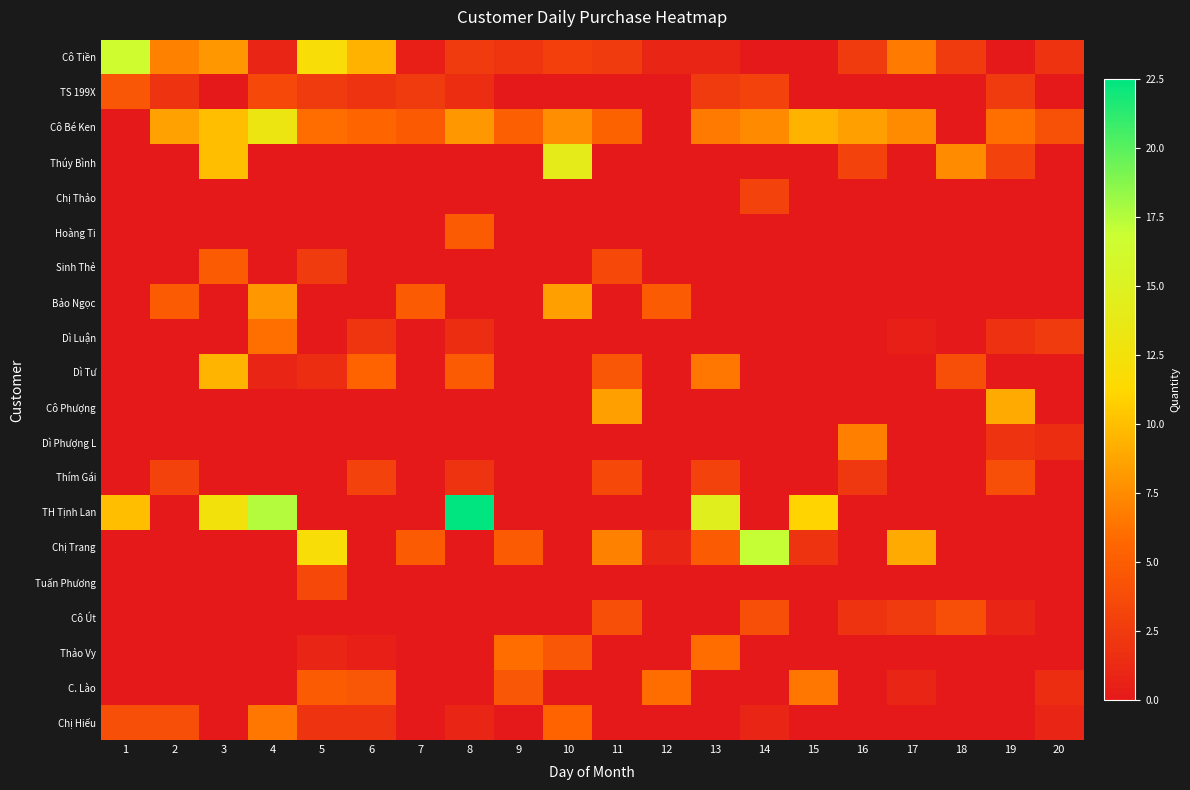

Reading left to right, extract all data points from this chart.

Cô Tiền: 1=16.5	2=7.0	3=8.0	4=1.0	5=12.0	6=9.4	7=0.5	8=2.5	9=2.1	10=2.9	11=2.5	12=1.0	13=1.0	14=0.0	15=0.0	16=2.5	17=6.6	18=2.5	19=0.0	20=2.0
TS 199X: 1=4.5	2=2.0	3=0.0	4=3.5	5=2.5	6=2.0	7=2.5	8=1.5	9=0.0	10=0.0	11=0.0	12=0.0	13=2.5	14=3.0	15=0.0	16=0.0	17=0.0	18=0.0	19=2.5	20=0.0
Cô Bé Ken: 1=0.0	2=8.6	3=10.0	4=13.1	5=6.0	6=5.6	7=4.8	8=8.0	9=5.1	10=7.6	11=5.4	12=0.0	13=6.6	14=7.4	15=9.4	16=8.5	17=7.5	18=0.0	19=6.1	20=4.1
Thúy Bình: 1=0.0	2=0.0	3=10.0	4=0.0	5=0.0	6=0.0	7=0.0	8=0.0	9=0.0	10=14.0	11=0.0	12=0.0	13=0.0	14=0.0	15=0.0	16=3.0	17=0.0	18=7.5	19=3.0	20=0.0
Chị Thảo: 1=0.0	2=0.0	3=0.0	4=0.0	5=0.0	6=0.0	7=0.0	8=0.0	9=0.0	10=0.0	11=0.0	12=0.0	13=0.0	14=3.0	15=0.0	16=0.0	17=0.0	18=0.0	19=0.0	20=0.0
Hoàng Ti: 1=0.0	2=0.0	3=0.0	4=0.0	5=0.0	6=0.0	7=0.0	8=5.0	9=0.0	10=0.0	11=0.0	12=0.0	13=0.0	14=0.0	15=0.0	16=0.0	17=0.0	18=0.0	19=0.0	20=0.0
Sinh Thẻ: 1=0.0	2=0.0	3=5.0	4=0.0	5=2.5	6=0.0	7=0.0	8=0.0	9=0.0	10=0.0	11=3.5	12=0.0	13=0.0	14=0.0	15=0.0	16=0.0	17=0.0	18=0.0	19=0.0	20=0.0
Bảo Ngọc: 1=0.0	2=5.0	3=0.0	4=8.0	5=0.0	6=0.0	7=5.0	8=0.0	9=0.0	10=8.5	11=0.0	12=5.0	13=0.0	14=0.0	15=0.0	16=0.0	17=0.0	18=0.0	19=0.0	20=0.0
Dì Luận: 1=0.0	2=0.0	3=0.0	4=6.1	5=0.0	6=2.1	7=0.0	8=1.5	9=0.0	10=0.0	11=0.0	12=0.0	13=0.0	14=0.0	15=0.0	16=0.0	17=0.5	18=0.0	19=1.8	20=2.5
Dì Tư: 1=0.0	2=0.0	3=9.5	4=1.0	5=1.5	6=5.5	7=0.0	8=5.0	9=0.0	10=0.0	11=4.5	12=0.0	13=6.5	14=0.0	15=0.0	16=0.0	17=0.0	18=4.0	19=0.0	20=0.0
Cô Phượng: 1=0.0	2=0.0	3=0.0	4=0.0	5=0.0	6=0.0	7=0.0	8=0.0	9=0.0	10=0.0	11=8.5	12=0.0	13=0.0	14=0.0	15=0.0	16=0.0	17=0.0	18=0.0	19=9.0	20=0.0
Dì Phượng L: 1=0.0	2=0.0	3=0.0	4=0.0	5=0.0	6=0.0	7=0.0	8=0.0	9=0.0	10=0.0	11=0.0	12=0.0	13=0.0	14=0.0	15=0.0	16=6.9	17=0.0	18=0.0	19=2.0	20=1.5
Thím Gái: 1=0.0	2=3.0	3=0.0	4=0.0	5=0.0	6=3.0	7=0.0	8=2.0	9=0.0	10=0.0	11=3.5	12=0.0	13=3.0	14=0.0	15=0.0	16=2.3	17=0.0	18=0.0	19=4.0	20=0.0
TH Tịnh Lan: 1=10.0	2=0.0	3=12.5	4=17.5	5=0.0	6=0.0	7=0.0	8=22.5	9=0.0	10=0.0	11=0.0	12=0.0	13=14.5	14=0.0	15=11.0	16=0.0	17=0.0	18=0.0	19=0.0	20=0.0
Chị Trang: 1=0.0	2=0.0	3=0.0	4=0.0	5=12.0	6=0.0	7=5.0	8=0.0	9=5.0	10=0.0	11=7.0	12=1.0	13=5.0	14=17.0	15=2.0	16=0.0	17=9.0	18=0.0	19=0.0	20=0.0
Tuấn Phương: 1=0.0	2=0.0	3=0.0	4=0.0	5=3.5	6=0.0	7=0.0	8=0.0	9=0.0	10=0.0	11=0.0	12=0.0	13=0.0	14=0.0	15=0.0	16=0.0	17=0.0	18=0.0	19=0.0	20=0.0
Cô Út: 1=0.0	2=0.0	3=0.0	4=0.0	5=0.0	6=0.0	7=0.0	8=0.0	9=0.0	10=0.0	11=4.0	12=0.0	13=0.0	14=4.0	15=0.0	16=2.0	17=2.5	18=4.0	19=1.0	20=0.0
Thảo Vy: 1=0.0	2=0.0	3=0.0	4=0.0	5=1.0	6=0.5	7=0.0	8=0.0	9=6.0	10=4.5	11=0.0	12=0.0	13=6.0	14=0.0	15=0.0	16=0.0	17=0.0	18=0.0	19=0.0	20=0.0
C. Lào: 1=0.0	2=0.0	3=0.0	4=0.0	5=5.0	6=4.5	7=0.0	8=0.0	9=4.5	10=0.0	11=0.0	12=6.0	13=0.0	14=0.0	15=6.5	16=0.0	17=1.0	18=0.0	19=0.0	20=1.5
Chị Hiếu: 1=4.0	2=4.0	3=0.0	4=6.5	5=2.0	6=2.0	7=0.0	8=1.0	9=0.0	10=5.5	11=0.0	12=0.0	13=0.0	14=1.0	15=0.0	16=0.0	17=0.0	18=0.0	19=0.0	20=1.0